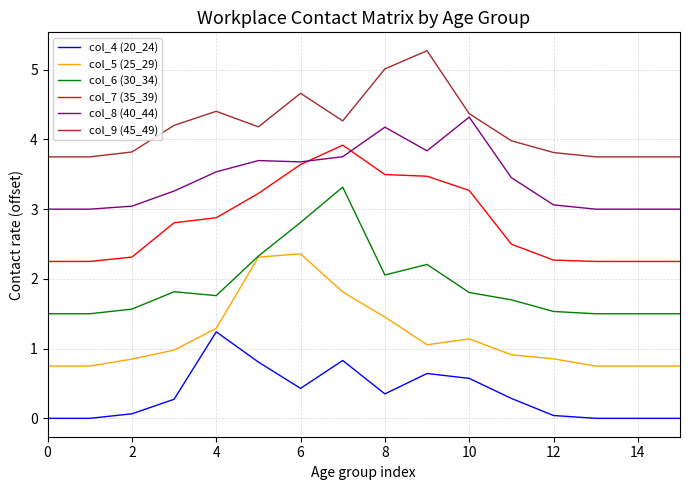

List the series in order of their peak value, highest first.

col_9 (45_49), col_8 (40_44), col_7 (35_39), col_6 (30_34), col_5 (25_29), col_4 (20_24)